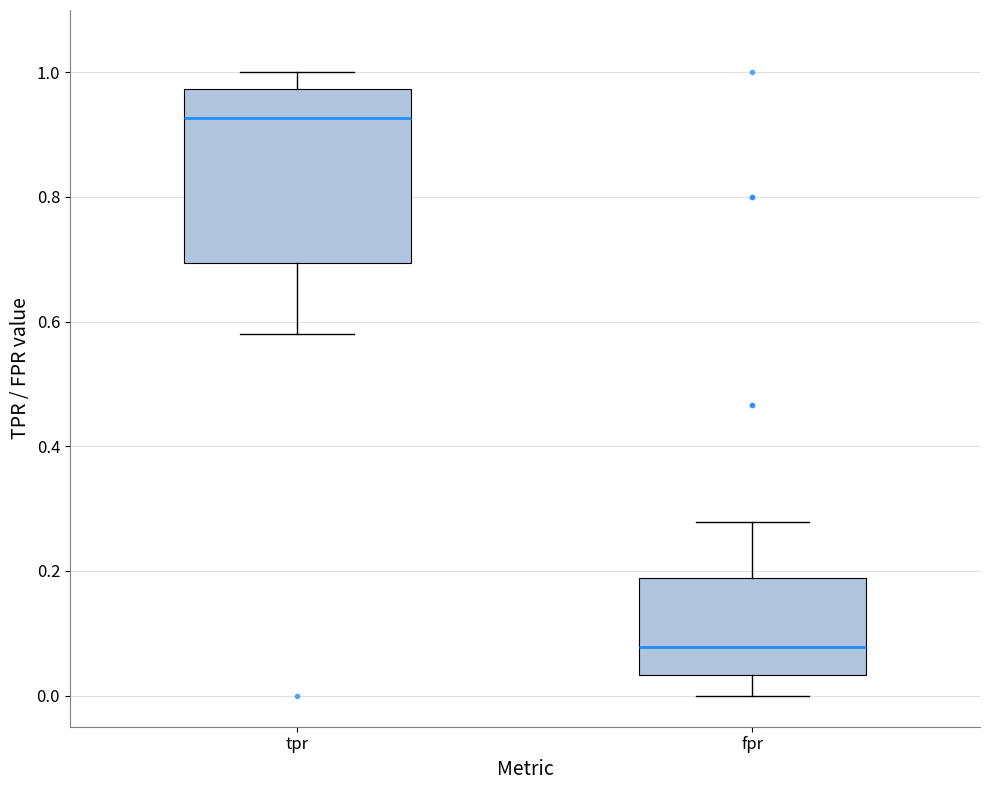

Reading left to right, read every box against the y-axis: the position of its median line, the range the box covers, and the ends of its whiskers. The values are not printed on the chart, so give them approximately, as read against the axis.

tpr: median 0.92, box 0.70 to 0.98, whiskers 0.58 to 1.00
fpr: median 0.08, box 0.04 to 0.18, whiskers 0.00 to 0.28